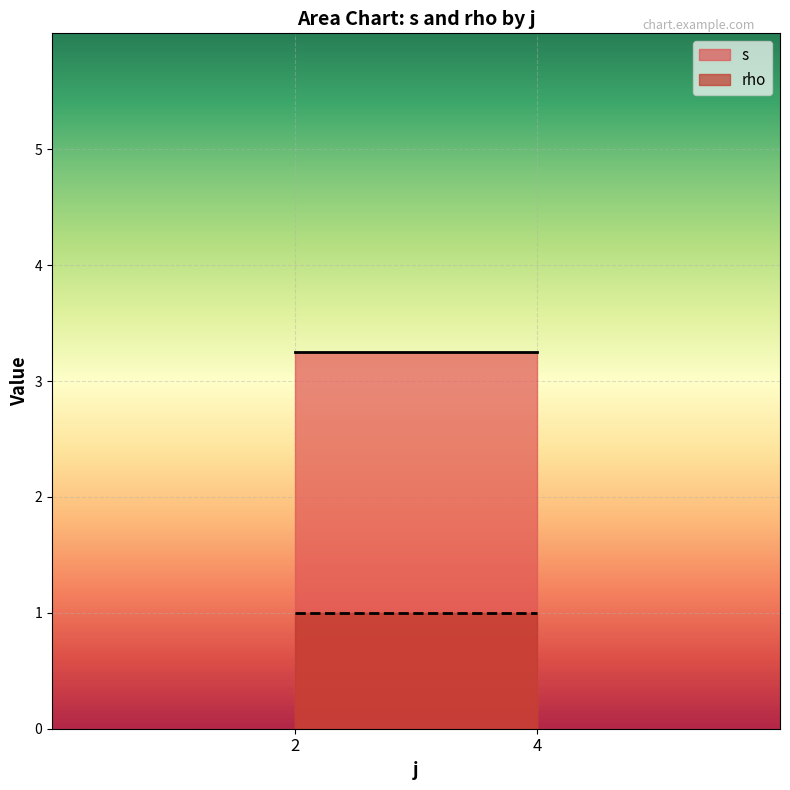

Where is rho nearest to the value 1?

2